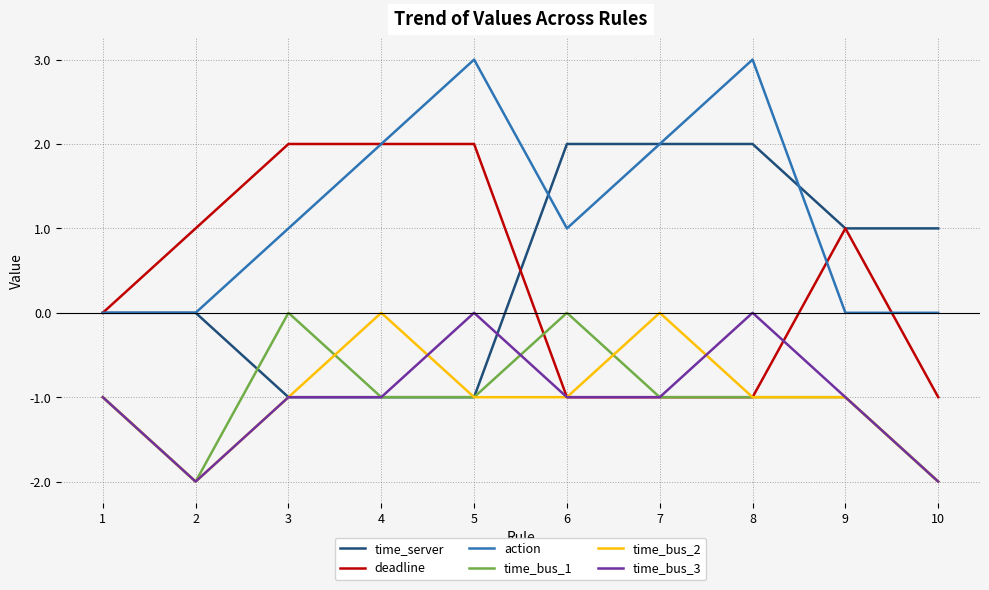

Is the value of deadline at 8 greater than the value of action at 4?

No